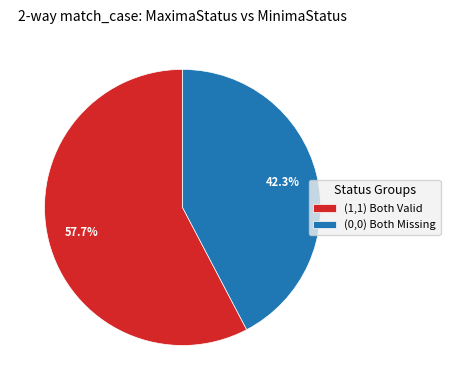

Rank the categories by value from lowest to highest.

(0,0) Both Missing, (1,1) Both Valid